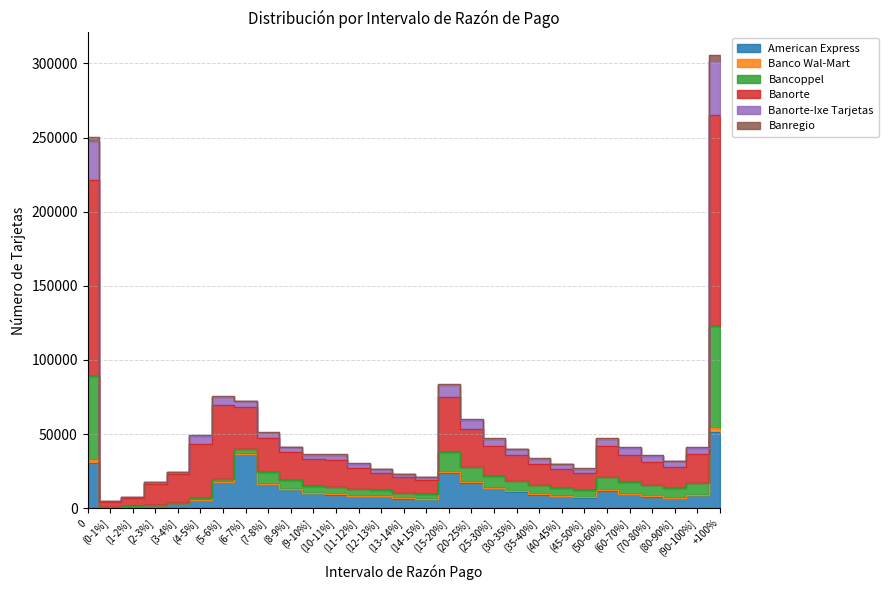

What is the sum of the American Express values at (6-7%] and (7-8%]?

52569